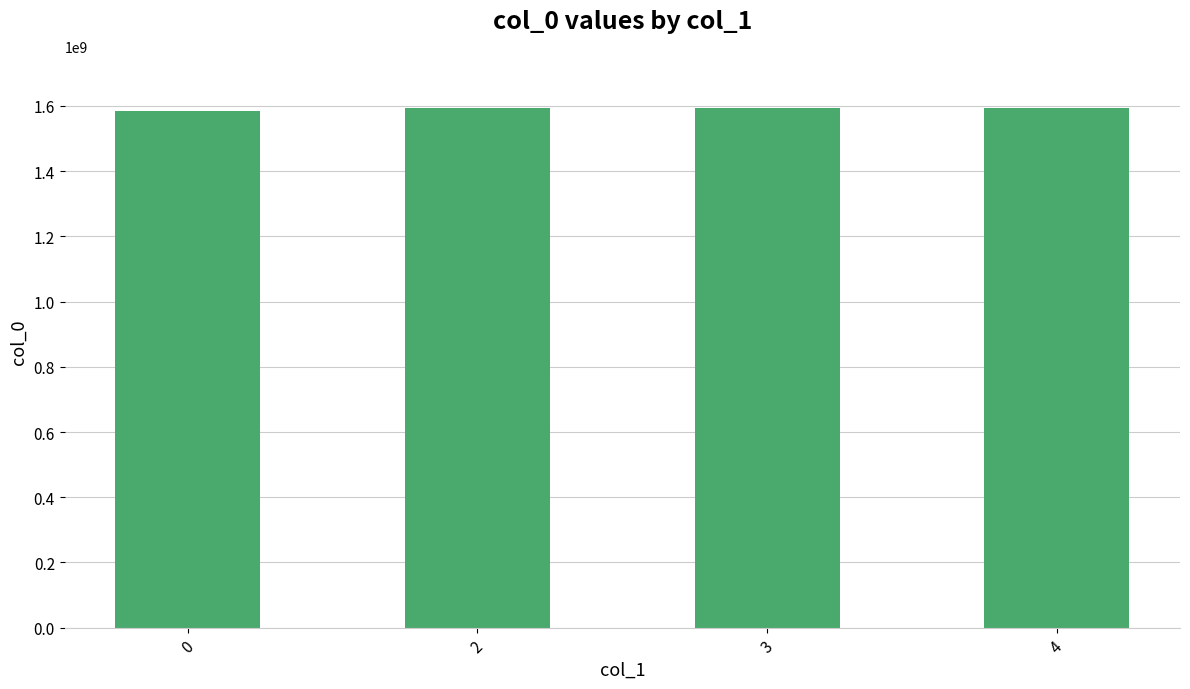

How many bars are there in total?

4